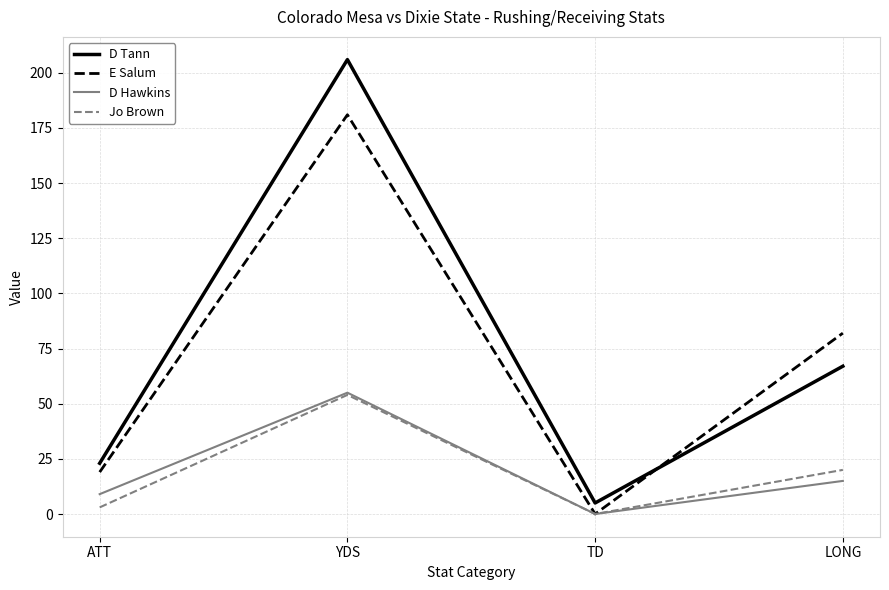

Rank the categories by D Tann value from lowest to highest.

TD, ATT, LONG, YDS